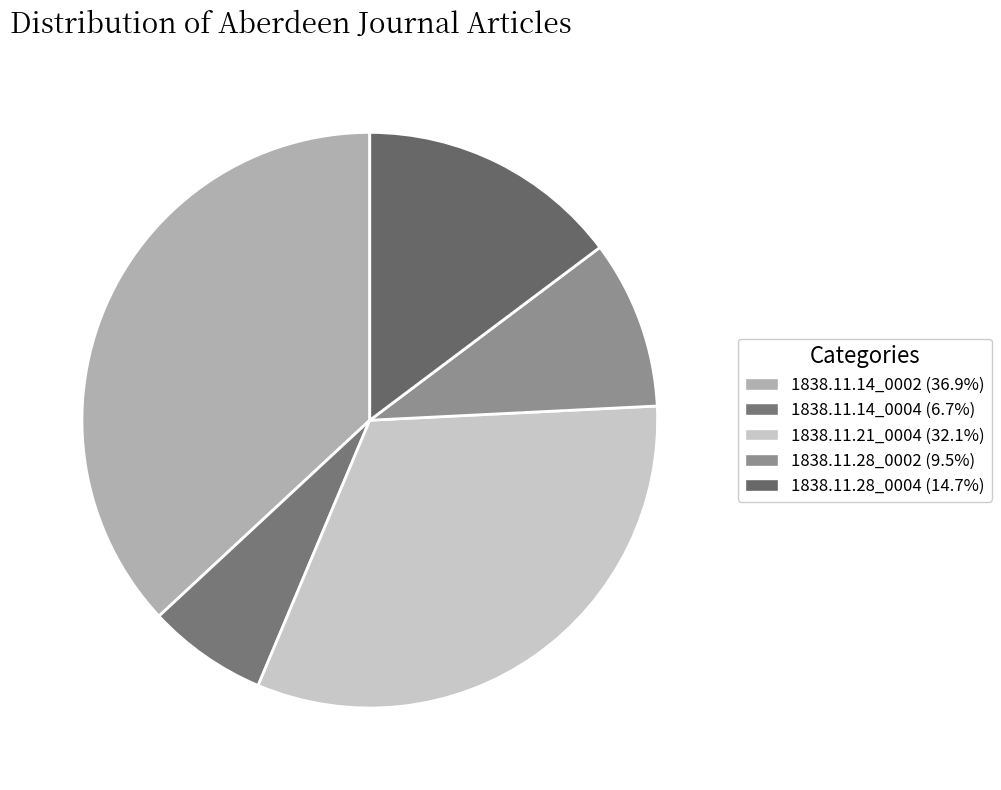

What is the largest slice in the pie chart?

1838.11.14_AberdeenJournal_0002